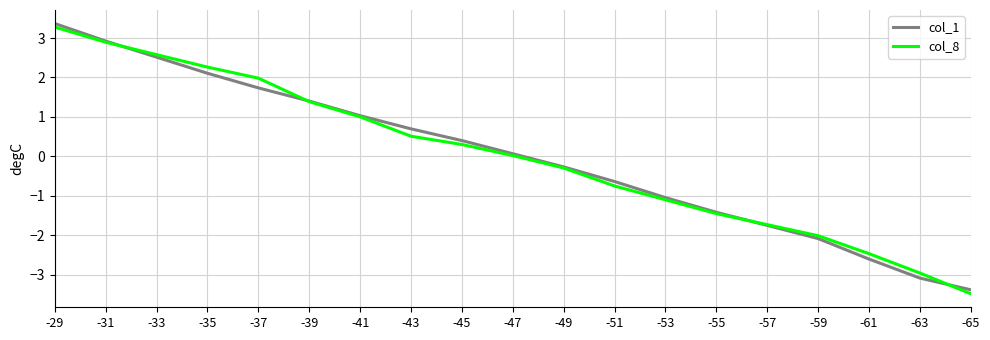

Is this an area chart (filled region under the line)?

No